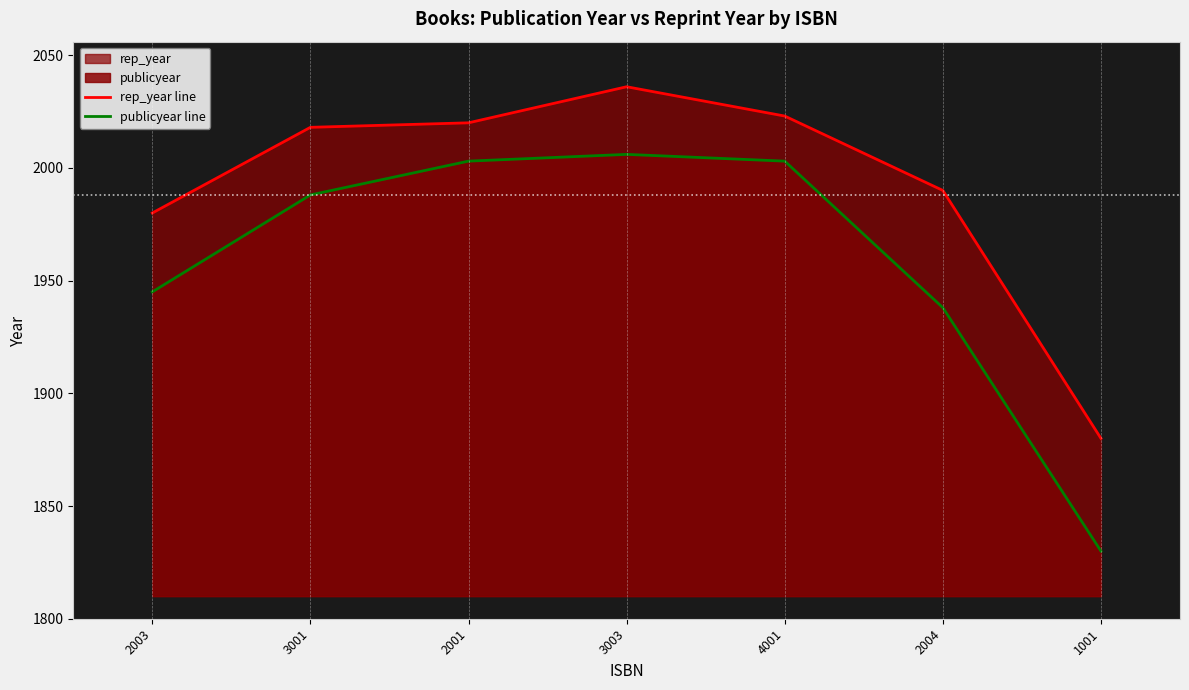

What is the lowest value of the rep_year line series?

1880